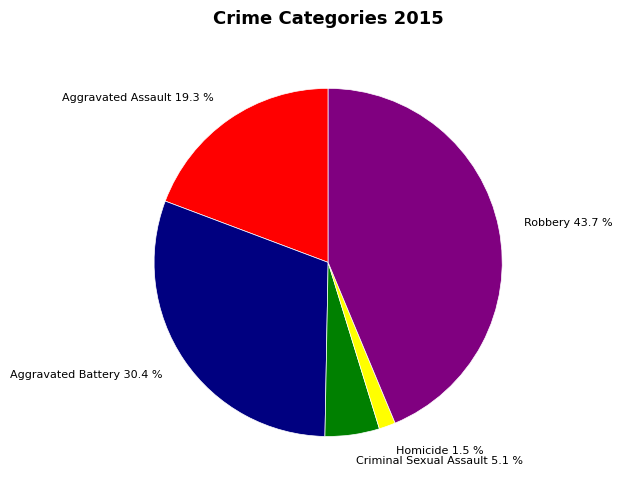

What is the ratio of the value at Aggravated Assault 19.3 % to the value at Criminal Sexual Assault 5.1 %?

3.8